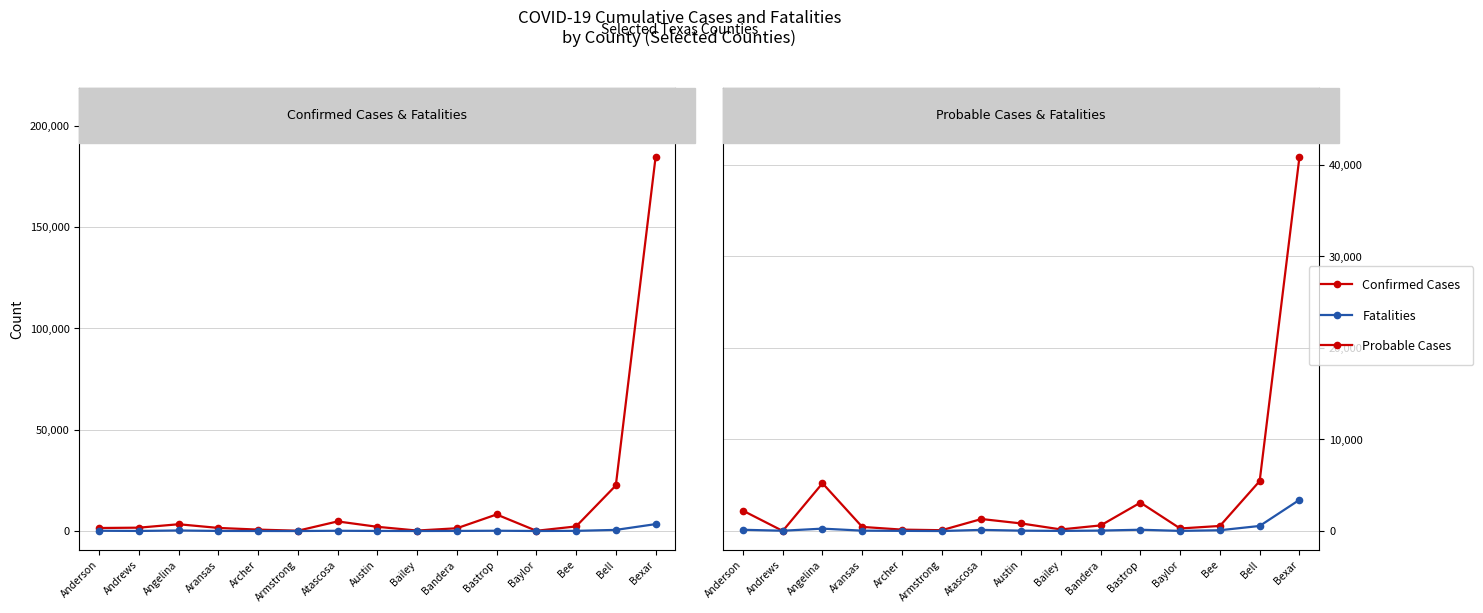

What is the label of the 12th point from the left?

Baylor